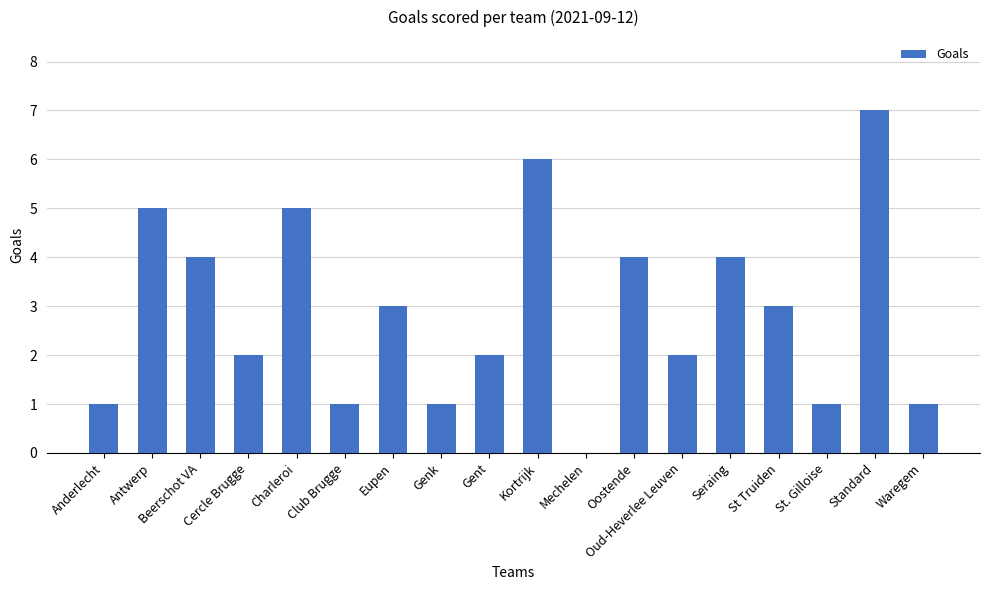

What is the greatest value displayed?

7